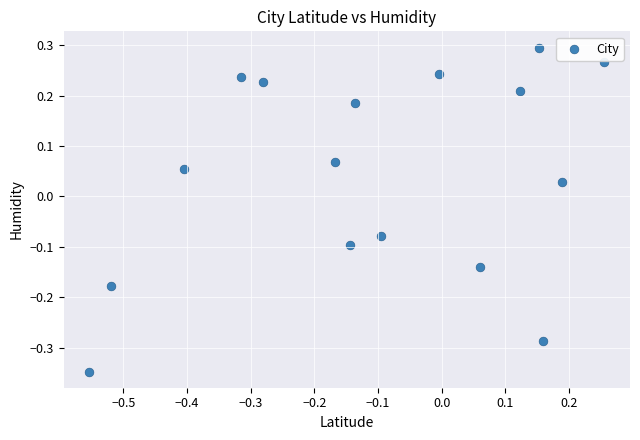

What is the range of Y values (max minus min)?

0.6